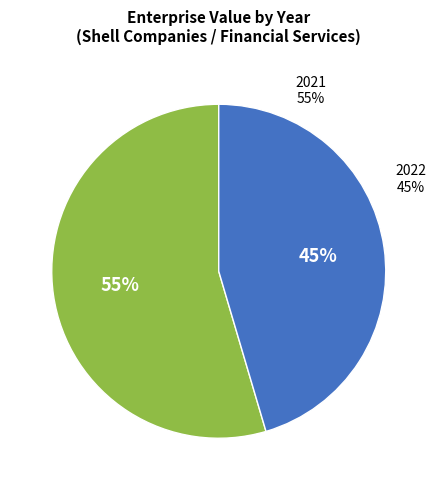

How many segments does this pie chart have?

2